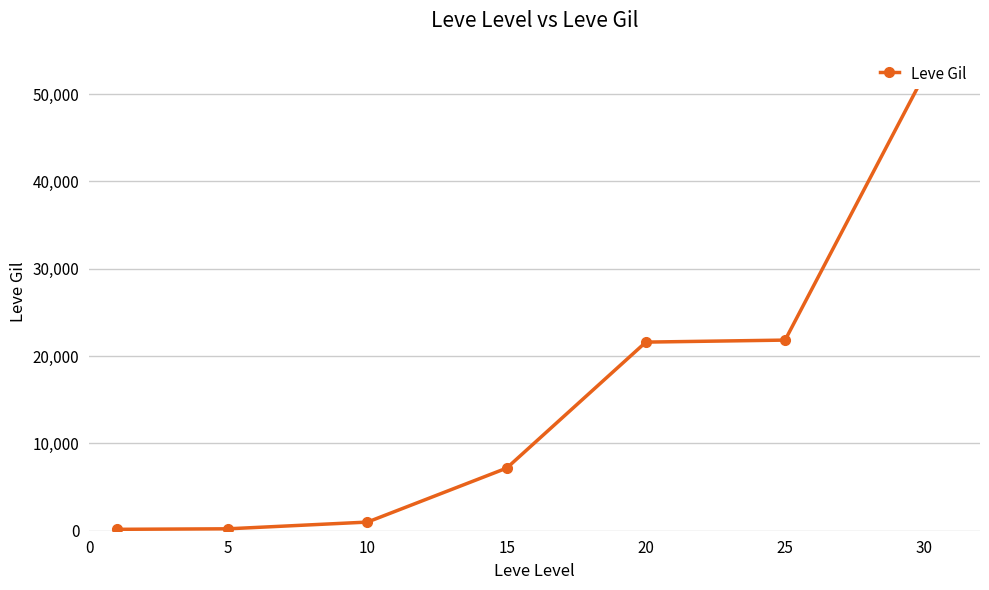

Reading left to right, transcribe all the data shown in this chart.

0=160	5=220	10=990	15=7170	20=21600	25=21830	30=52220